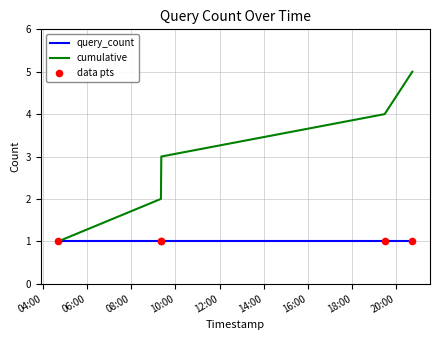

What is the maximum value shown in the chart?

5